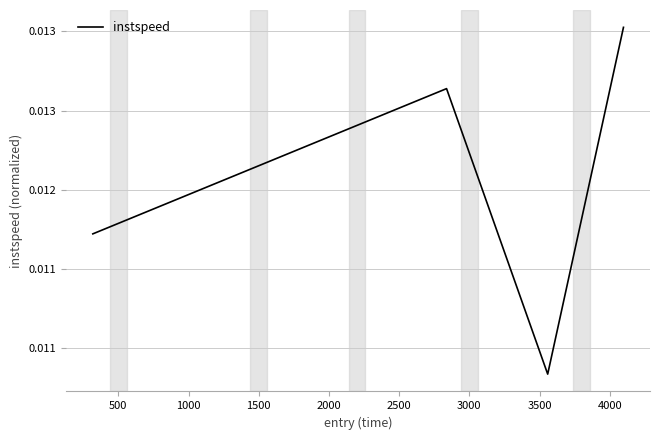

Does the chart have visible grid lines?

Yes